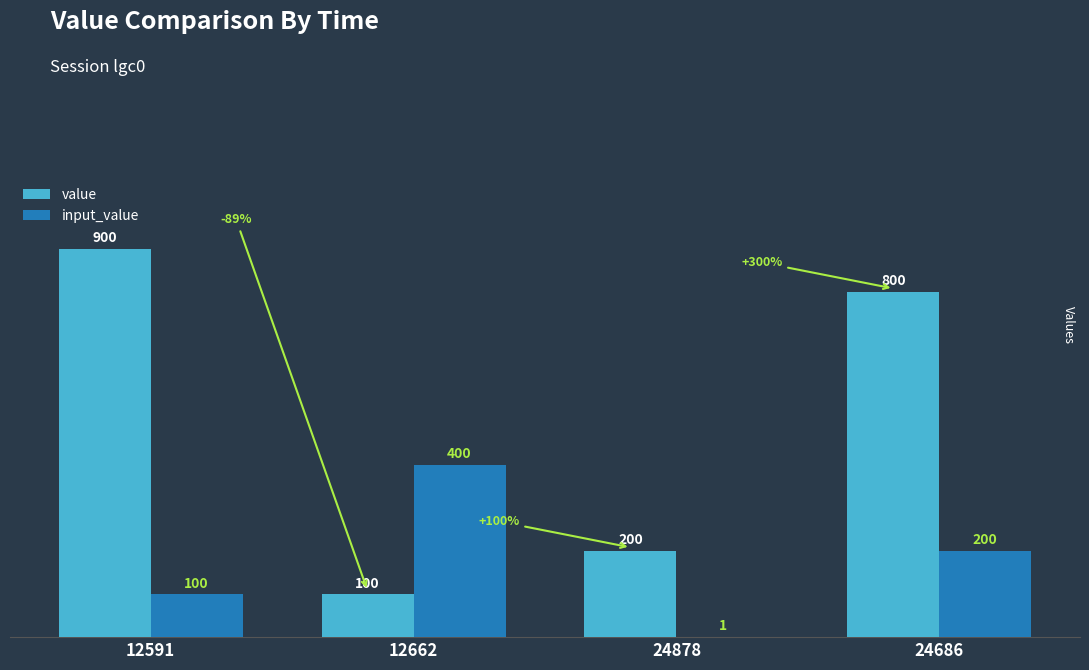

Does the chart contain stacked bars?

No